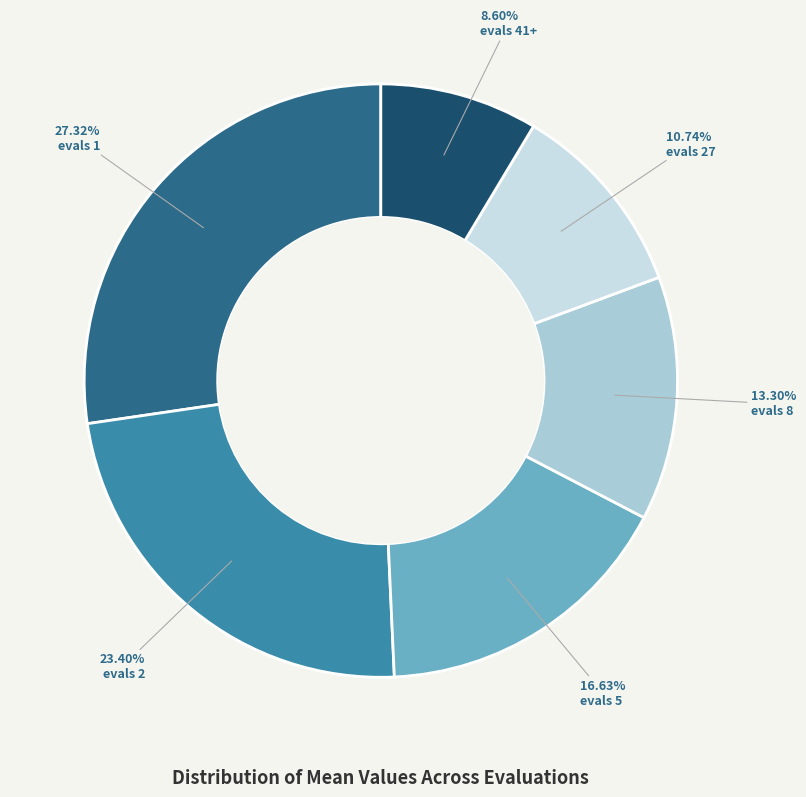

Rank the categories by value from highest to lowest.

evals 1, evals 2, evals 5, evals 8, evals 27, evals 41+